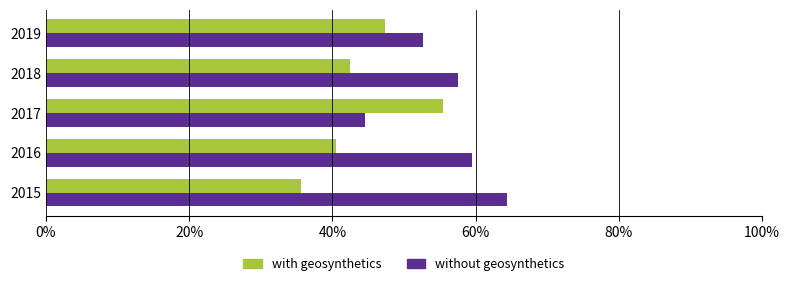

What is the spread (max minus min) of values at 2018?

15.0